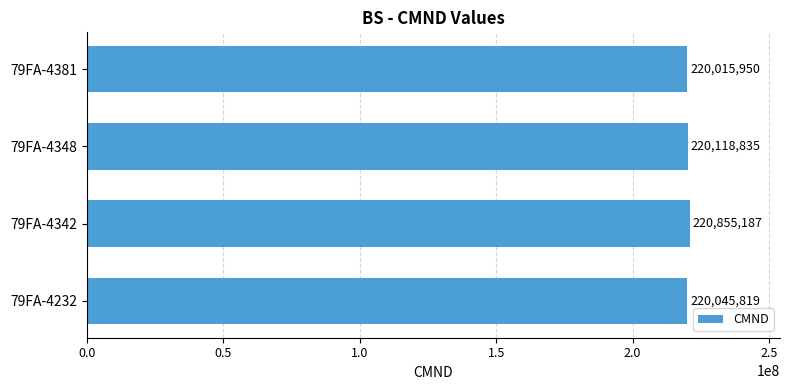

Reading bottom to top, extract all data points from this chart.

79FA-4232=220045819	79FA-4342=220855187	79FA-4348=220118835	79FA-4381=220015950